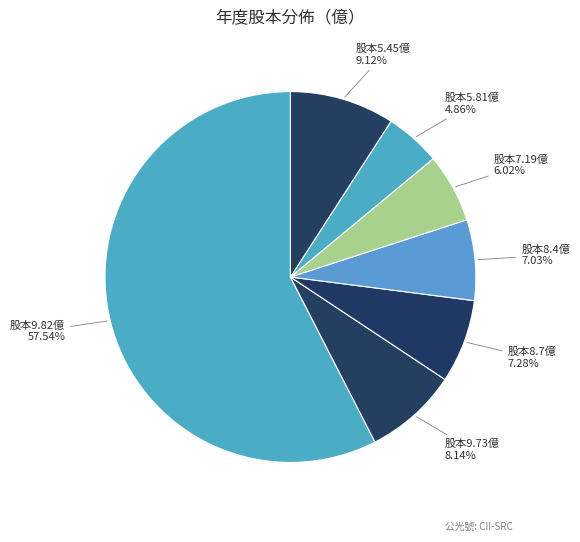

Count the number of slices in the pie.

7